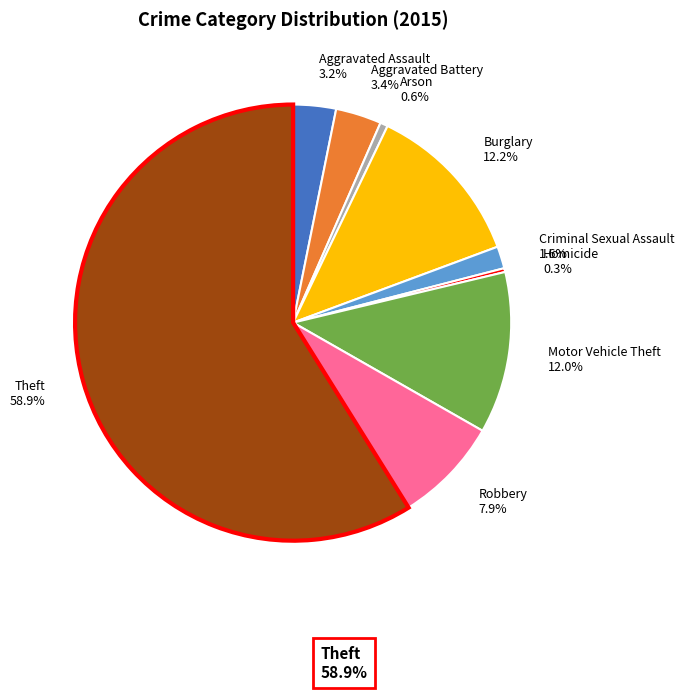

To the nearest percent, what percentage of the pie is Burglary?

12%